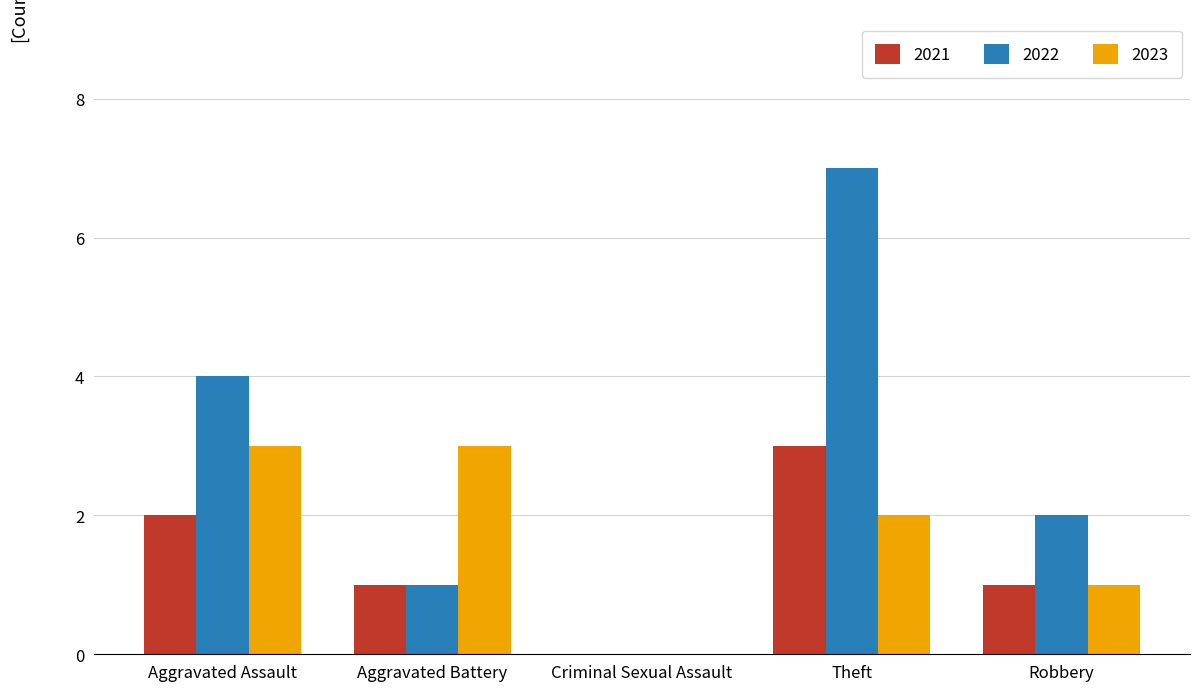

What are all the series names shown in the legend?

2021, 2022, 2023